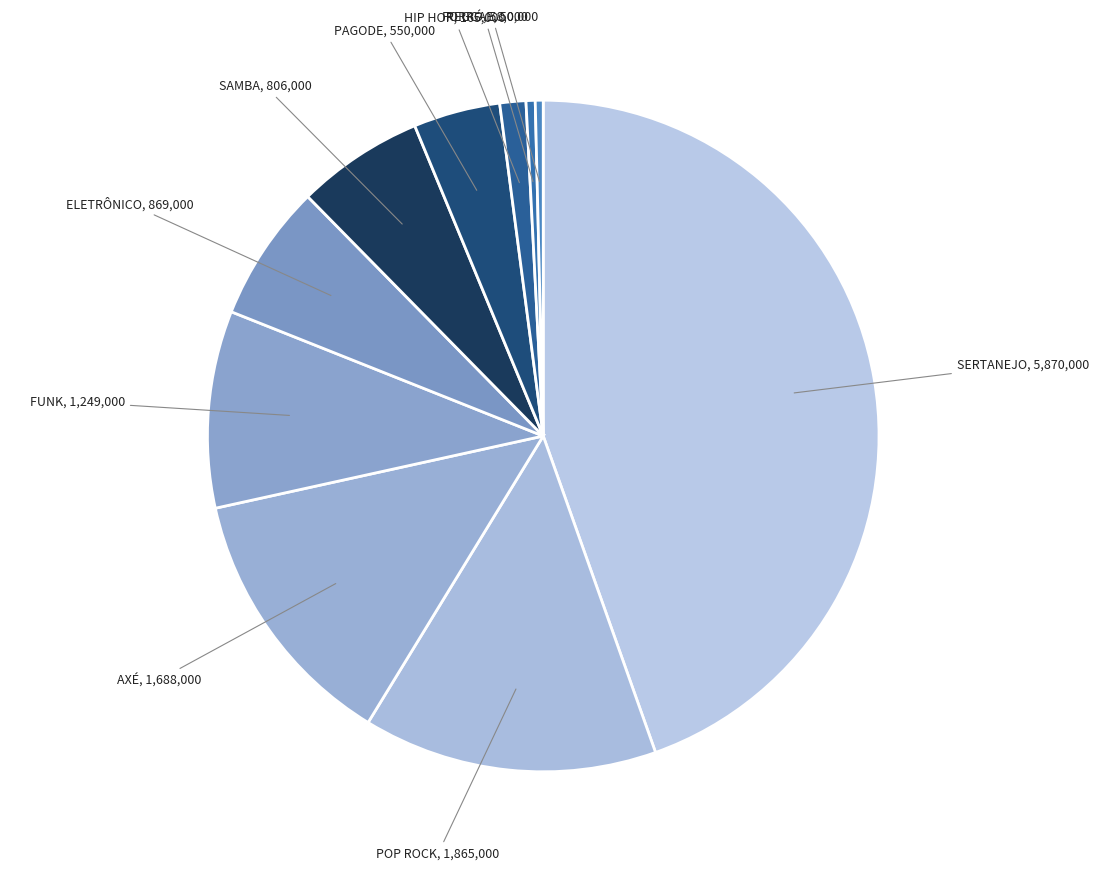

What is the smallest slice in the pie chart?

REGGAE